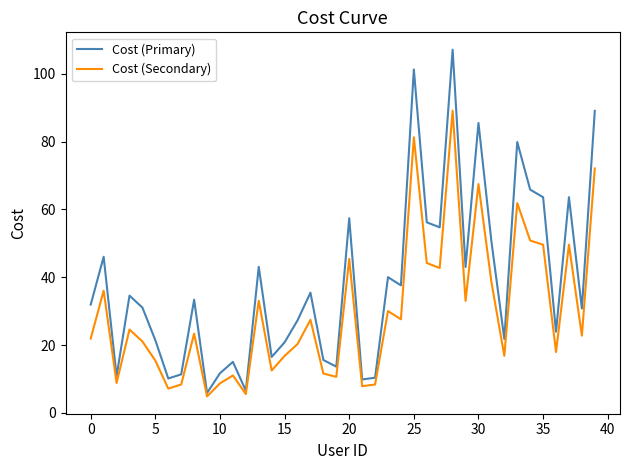

List the series in order of their peak value, lowest first.

Cost (Secondary), Cost (Primary)